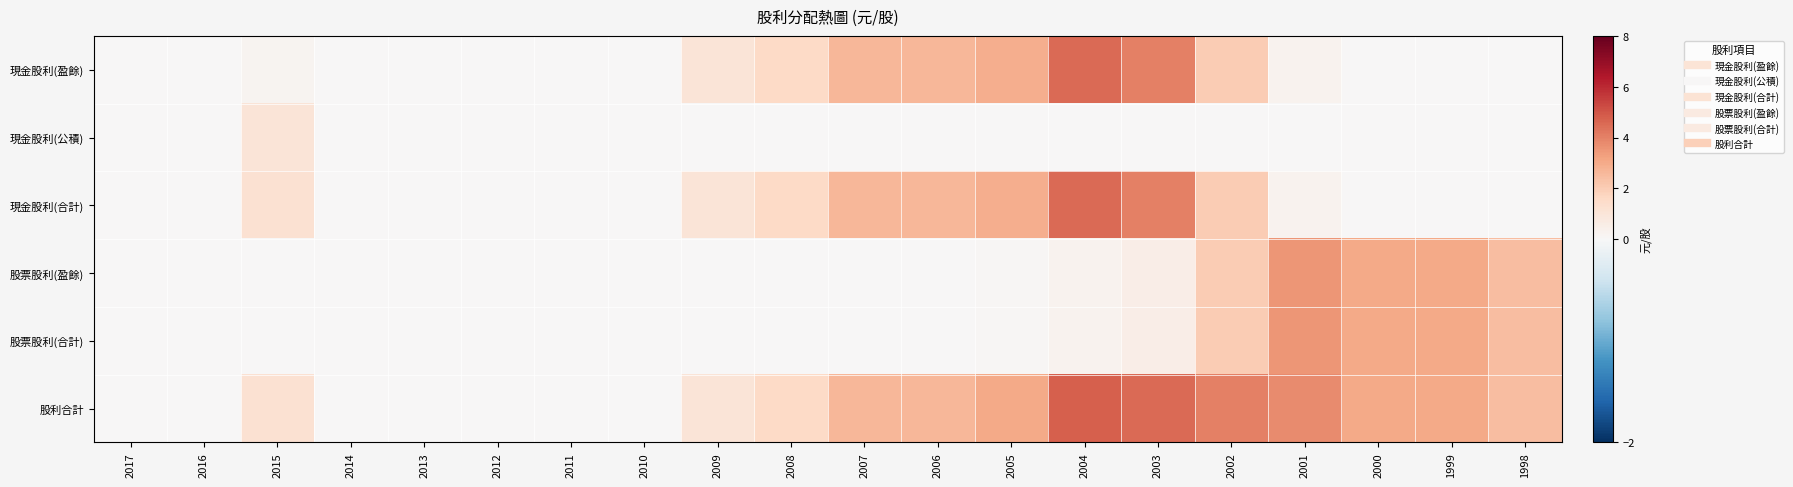

Which label corresponds to the largest value in the chart?

2004